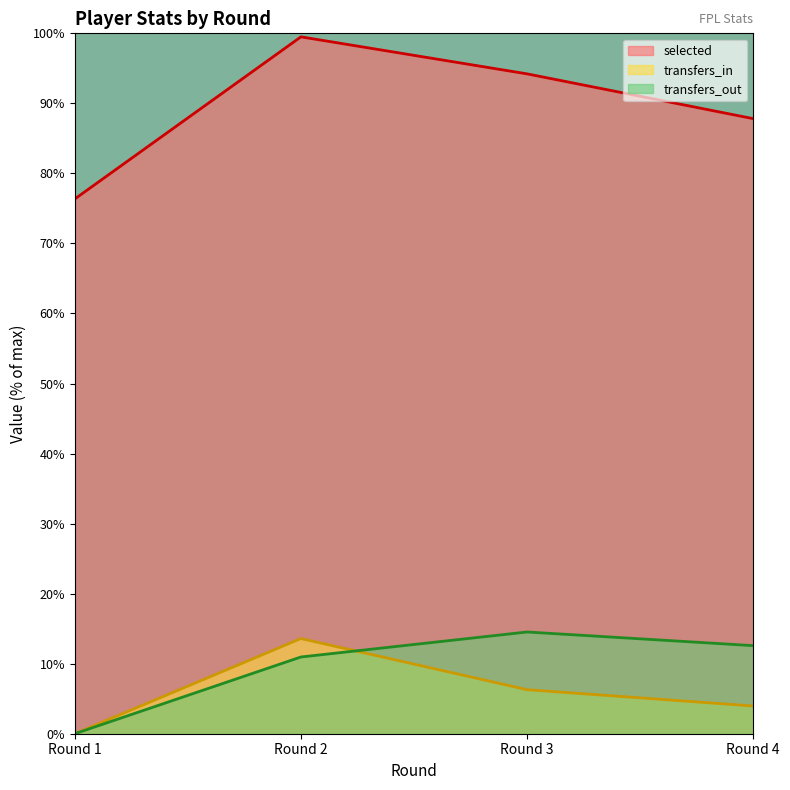

True or false: transfers_out has more than 2 interior local peaks.

False